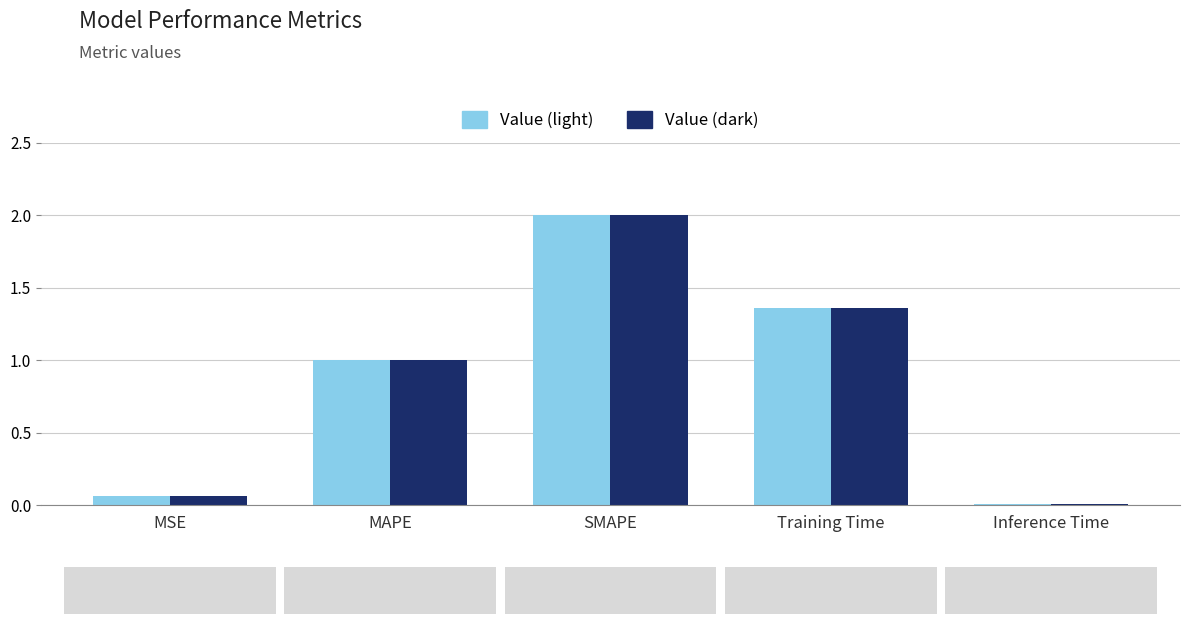

What is the total value across all series at MAPE?

2.0